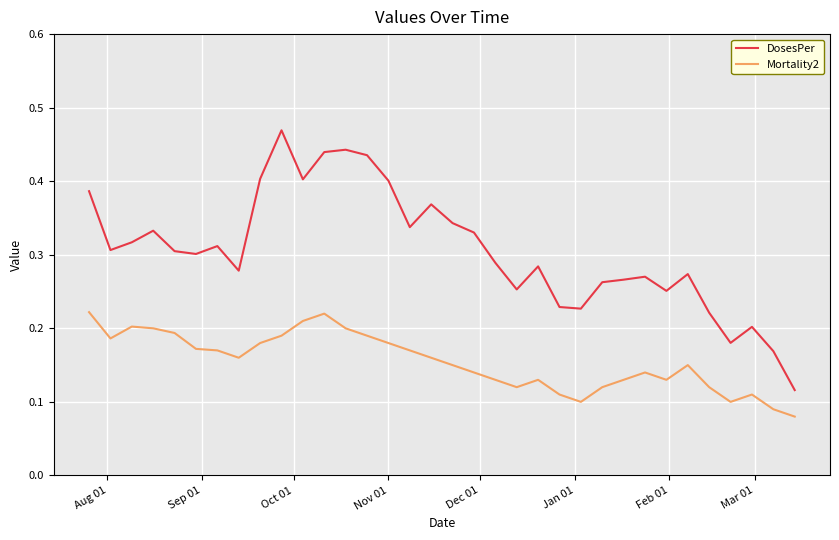

True or false: Mortality2 and DosesPer intersect in this chart.

False